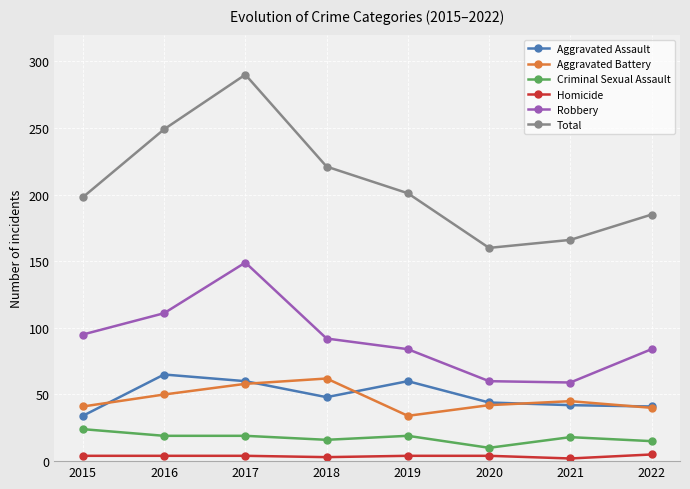

Which category has the highest value across all series?

2017